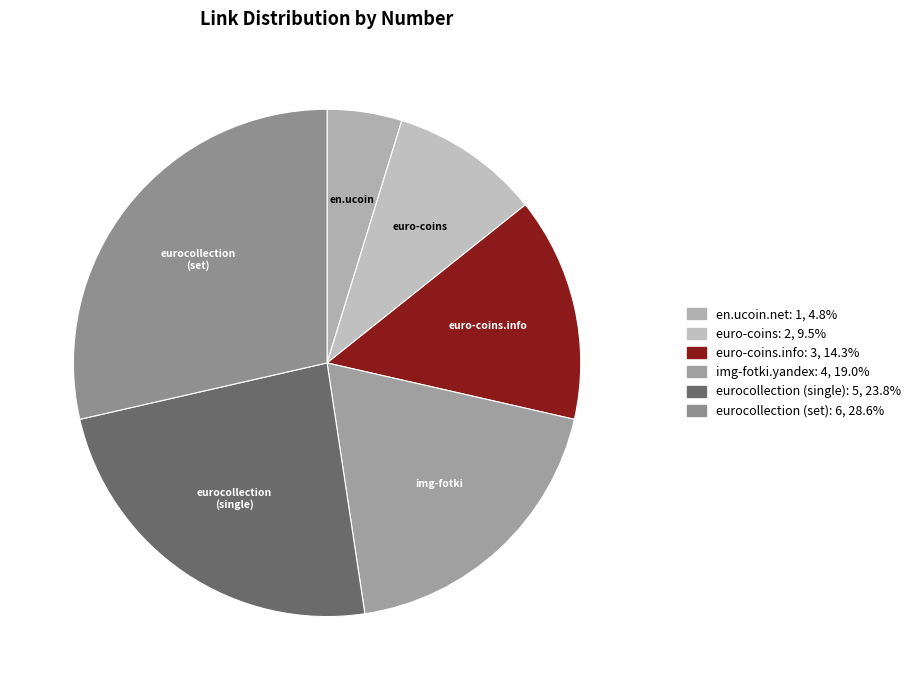

Which has a higher value, en.ucoin or img-fotki?

img-fotki